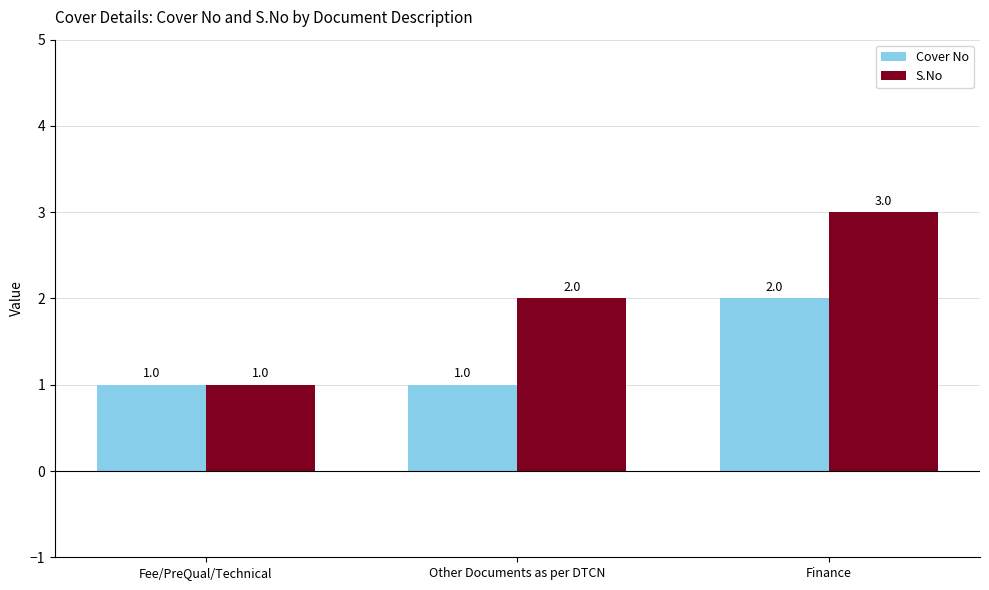

What is the spread (max minus min) of values at Finance?

1